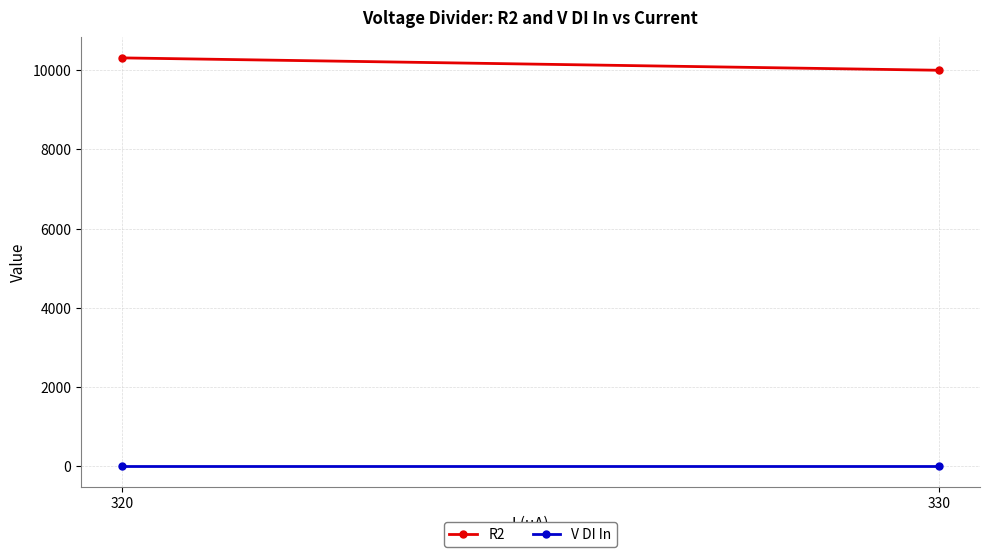

Which series has the largest total across all categories?

R2